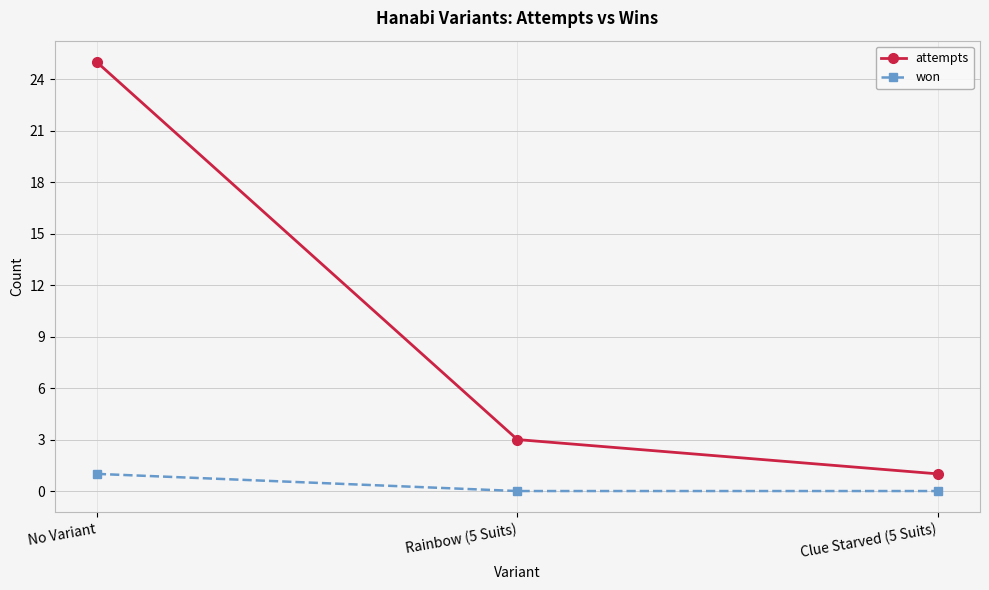

Reading right to left, what are all the values shown in this chart?

attempts: Clue Starved (5 Suits)=1	Rainbow (5 Suits)=3	No Variant=25
won: Clue Starved (5 Suits)=0	Rainbow (5 Suits)=0	No Variant=1